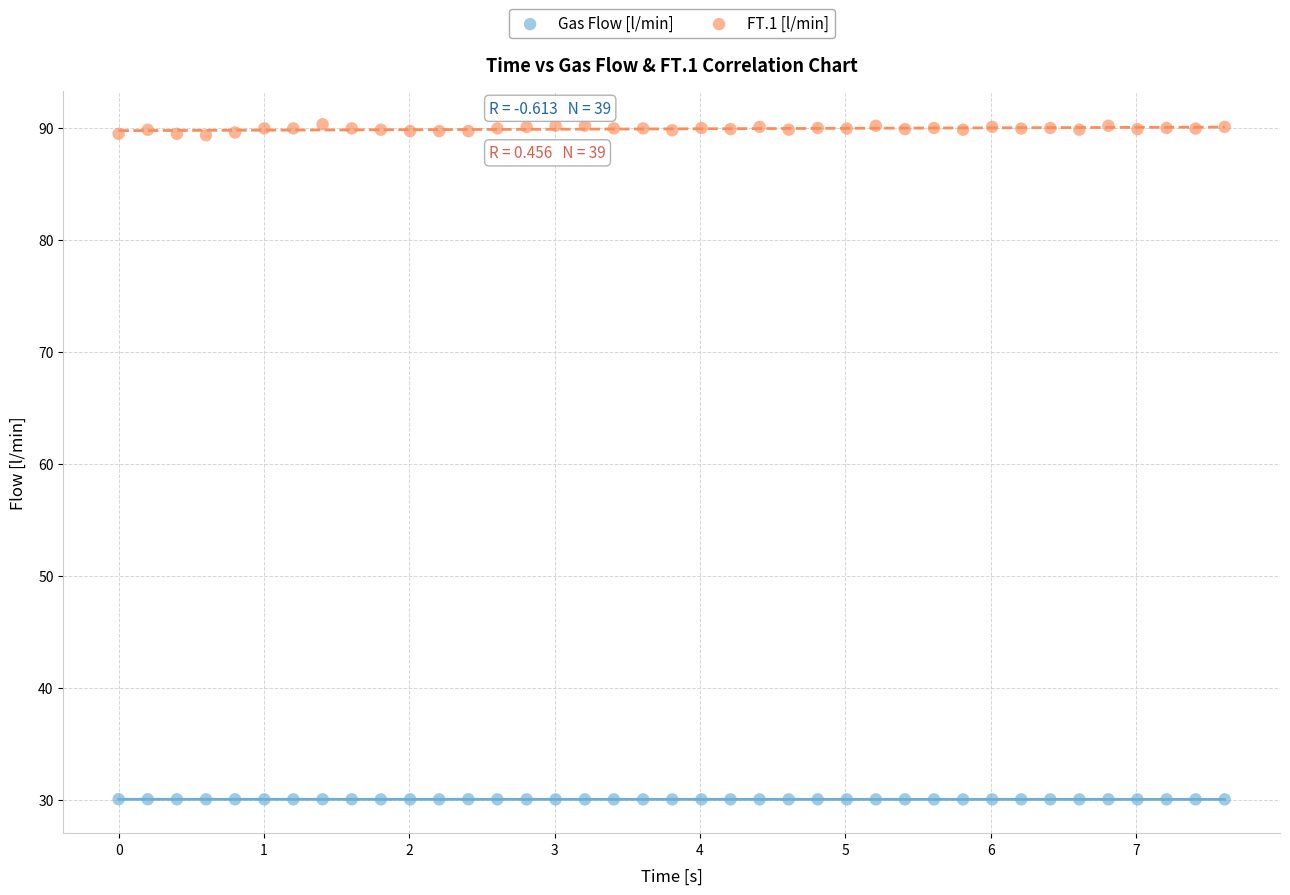

What are all the series names shown in the legend?

Gas Flow [l/min], FT.1 [l/min]